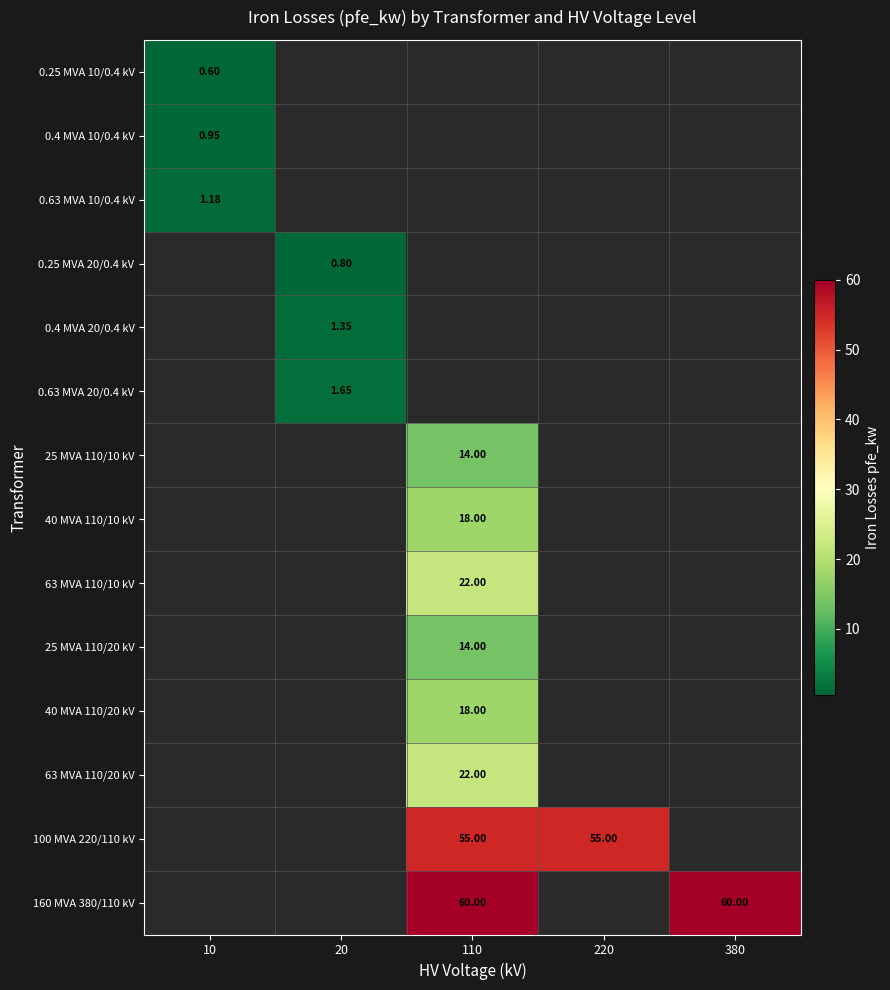

Where is 0.25 MVA 10/0.4 kV nearest to the value 0?

10